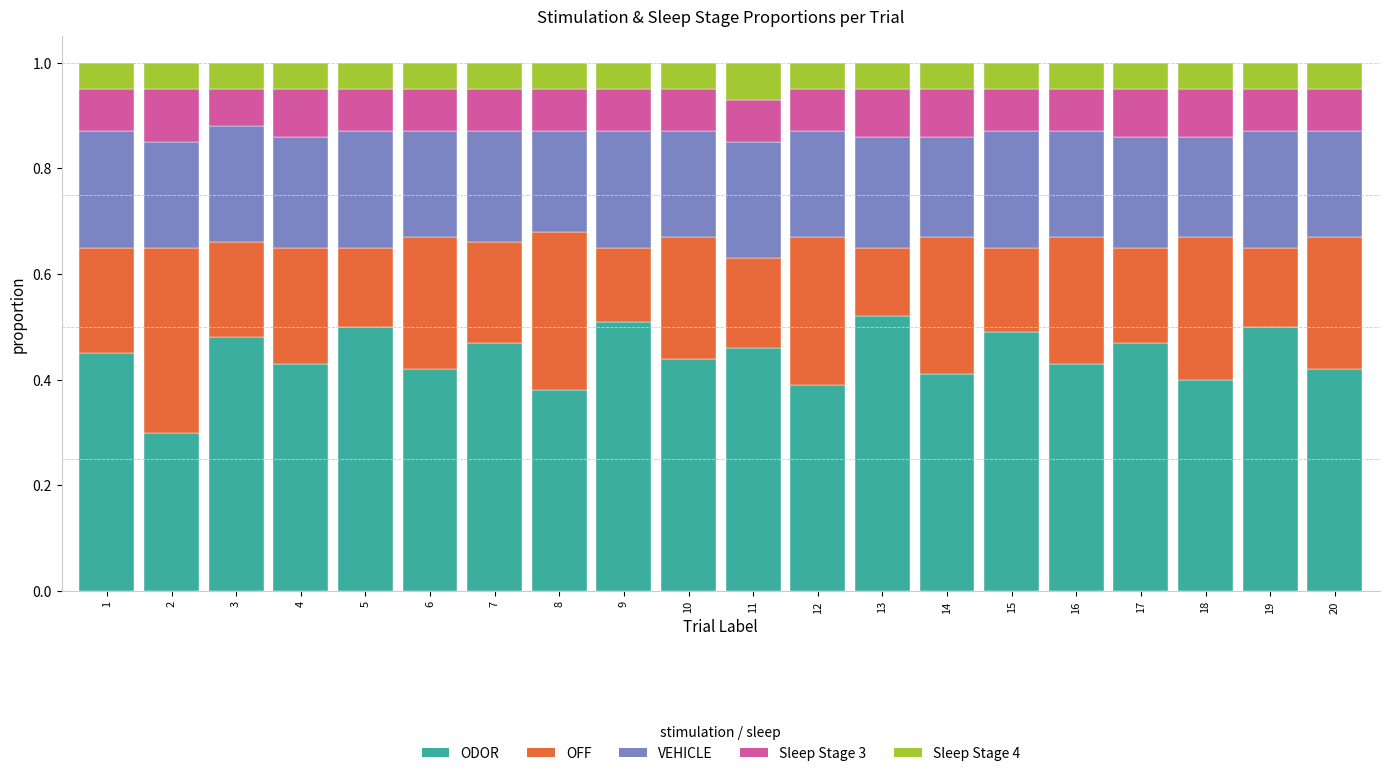

True or false: ODOR has a value of 0.4 at 6.

True